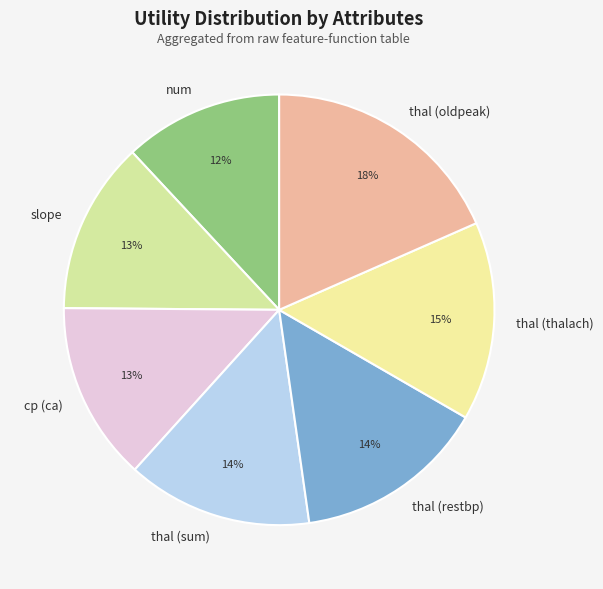

Does slope represent more than half of the total?

No